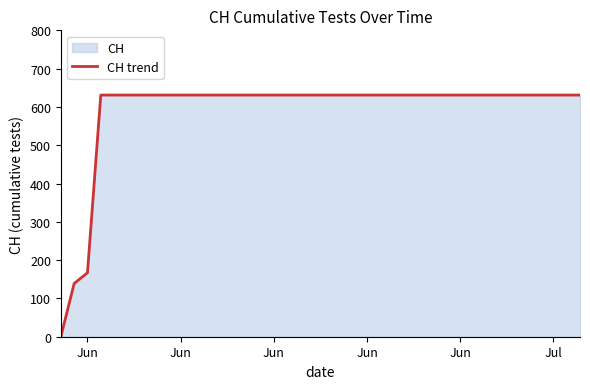

True or false: there are more than 0 points higher than both neighbors.

False